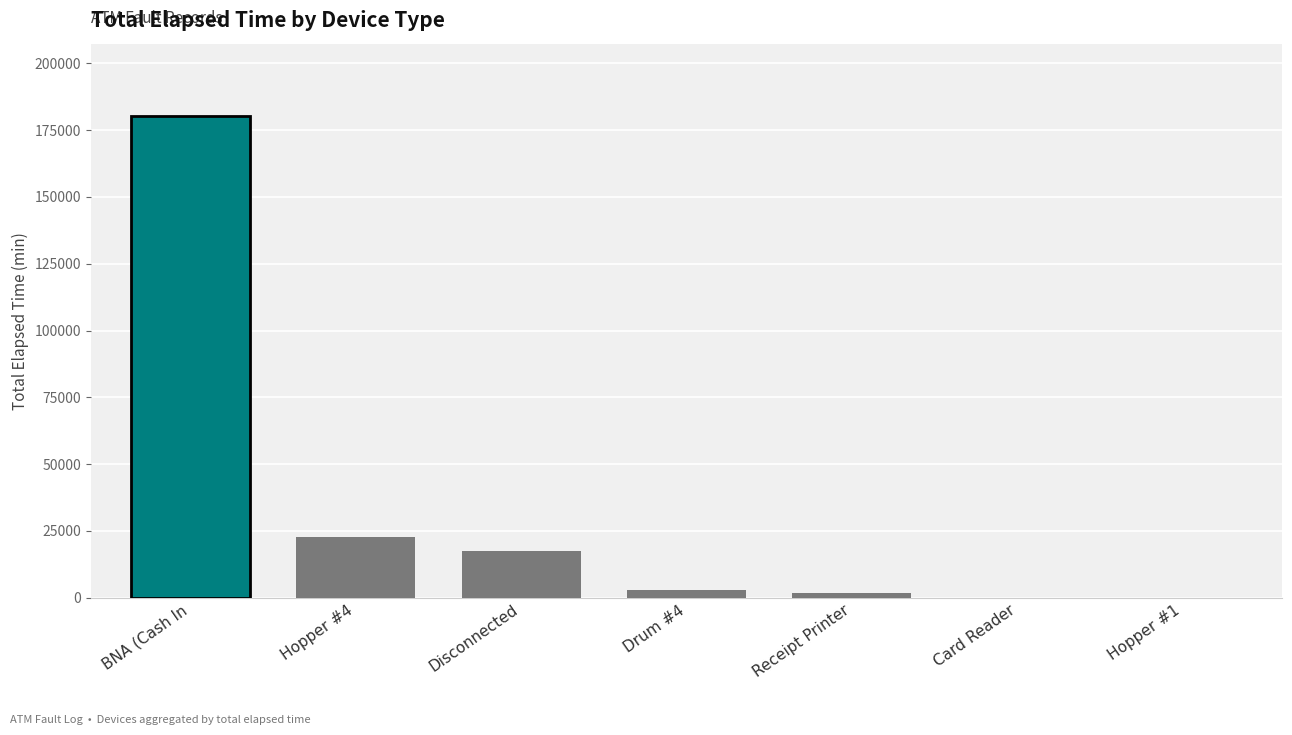

The value at BNA (Cash In is 122616. True or false?

False